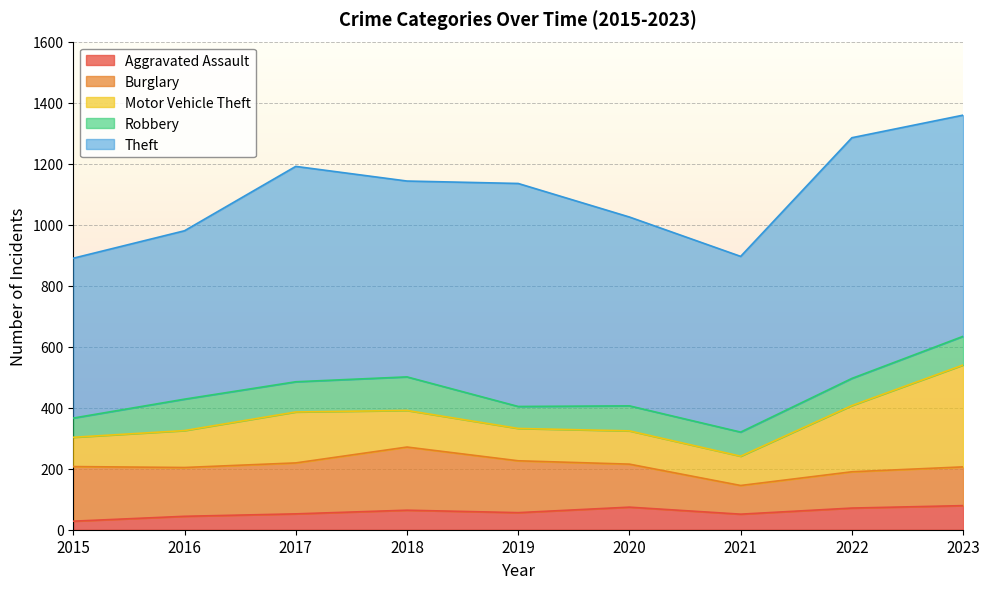

List the series in order of their peak value, highest first.

Theft, Motor Vehicle Theft, Burglary, Robbery, Aggravated Assault